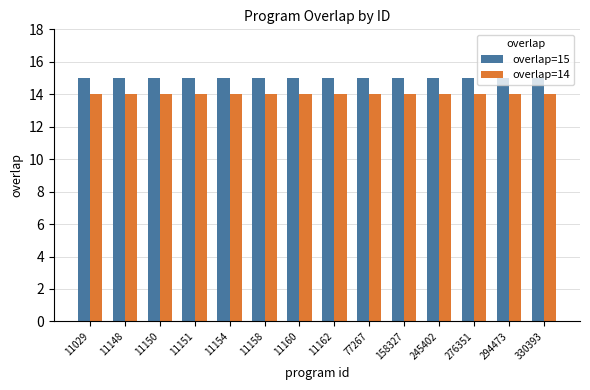

What is the maximum value shown in the chart?

15